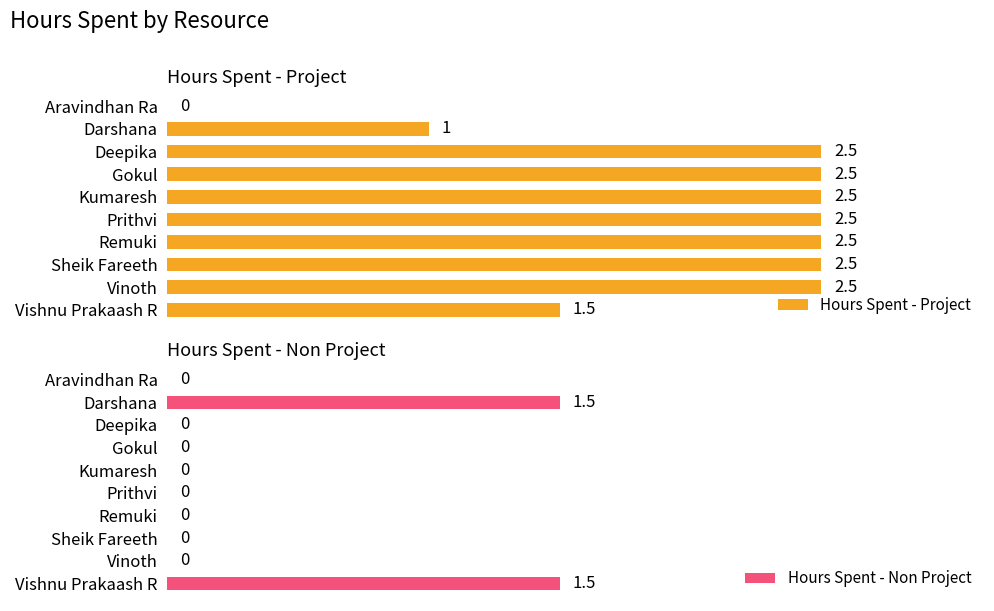

Which series has the widest spread of values?

Hours Spent - Project